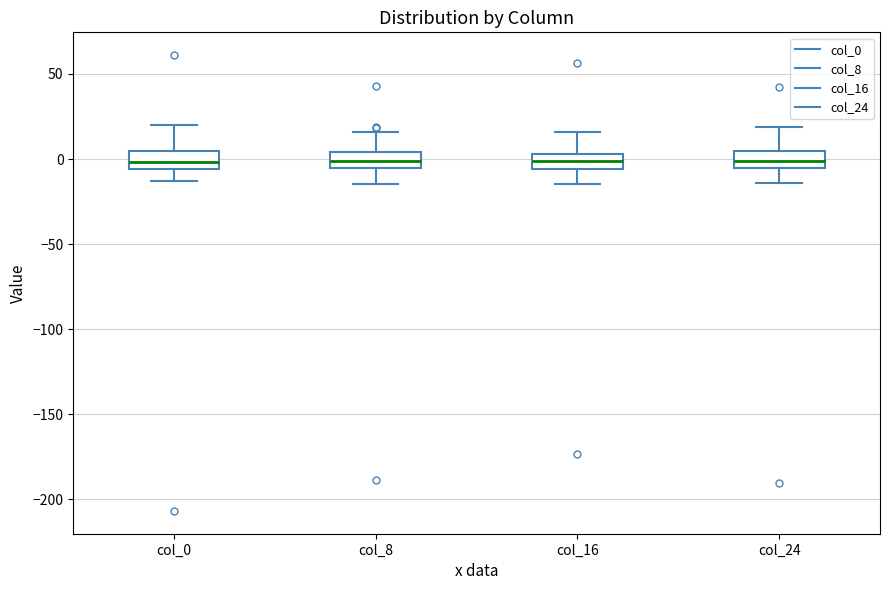

Reading left to right, transcribe this box plot: for each box, give where its median line is, the range the box spans, and where its two whiskers end, as read against the y-axis. The values are not printed on the chart, so give them approximately, as read against the axis.

col_0: median 0, box -5 to 5, whiskers -15 to 20
col_8: median 0, box -5 to 5, whiskers -15 to 15
col_16: median 0, box -5 to 5, whiskers -15 to 15
col_24: median 0, box -5 to 5, whiskers -15 to 20